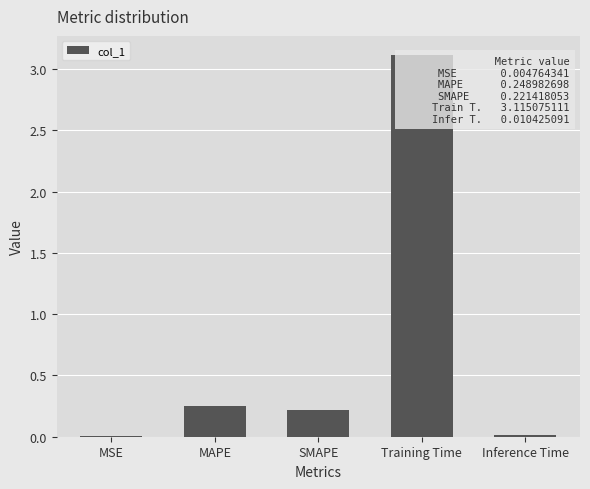

The chart shows a value of 0.2 at MAPE. True or false?

True